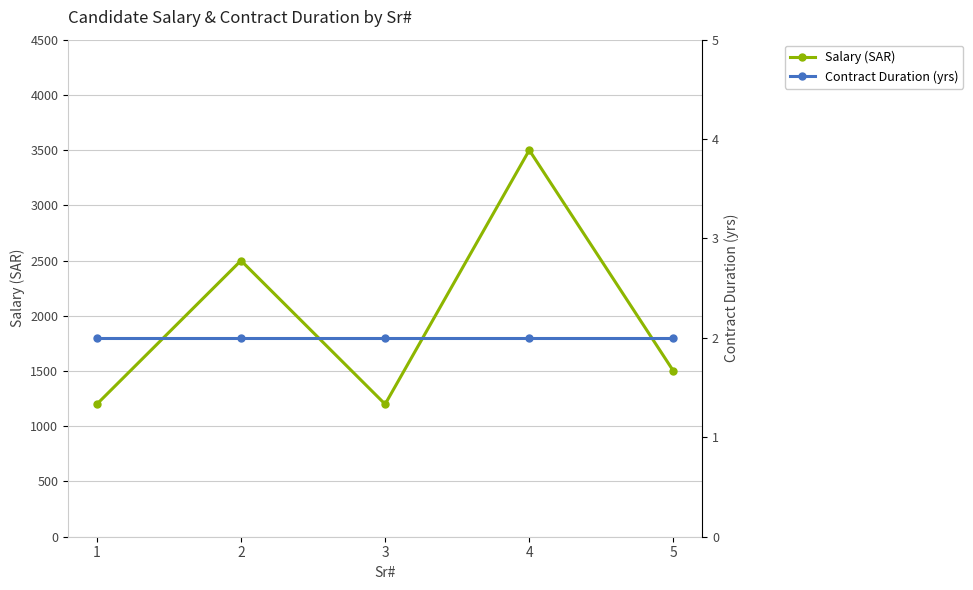

What is the value of the Contract Duration (yrs) point at the 1st from the left?

2